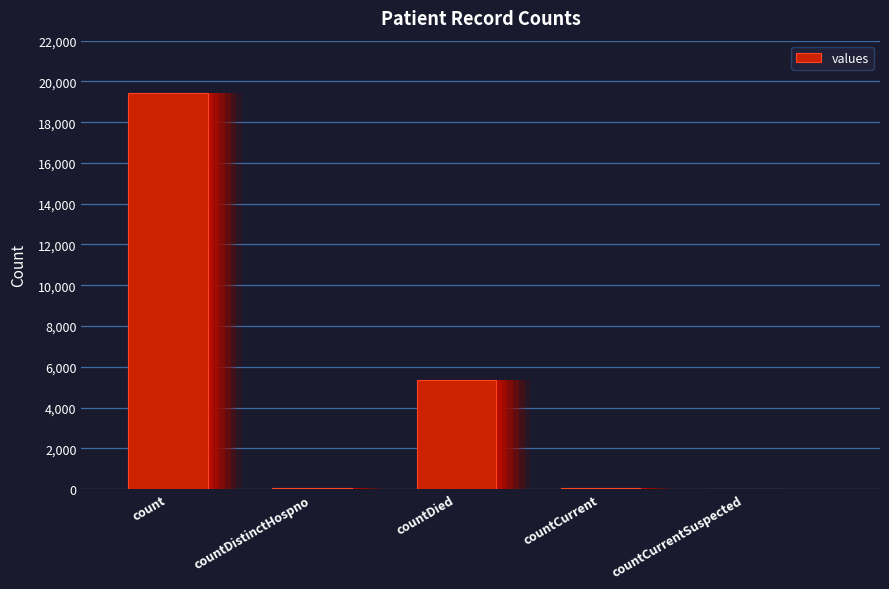

Is it true that the value at countDied is 5357?

True